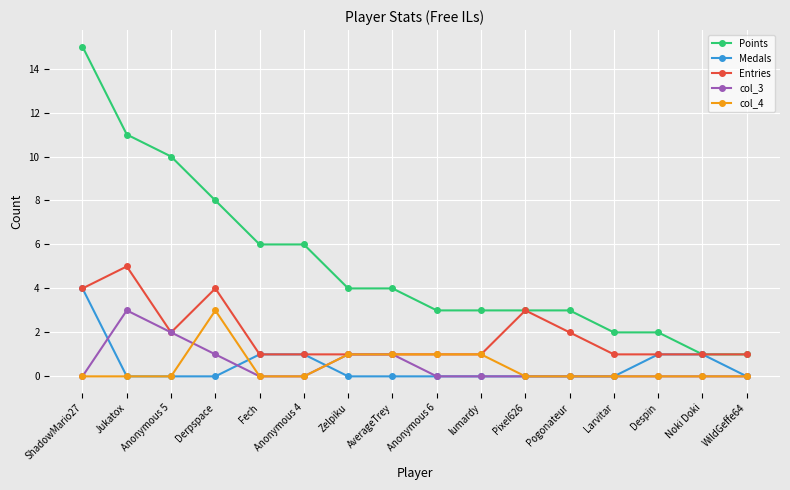

Which category has the highest value across all series?

ShadowMario27